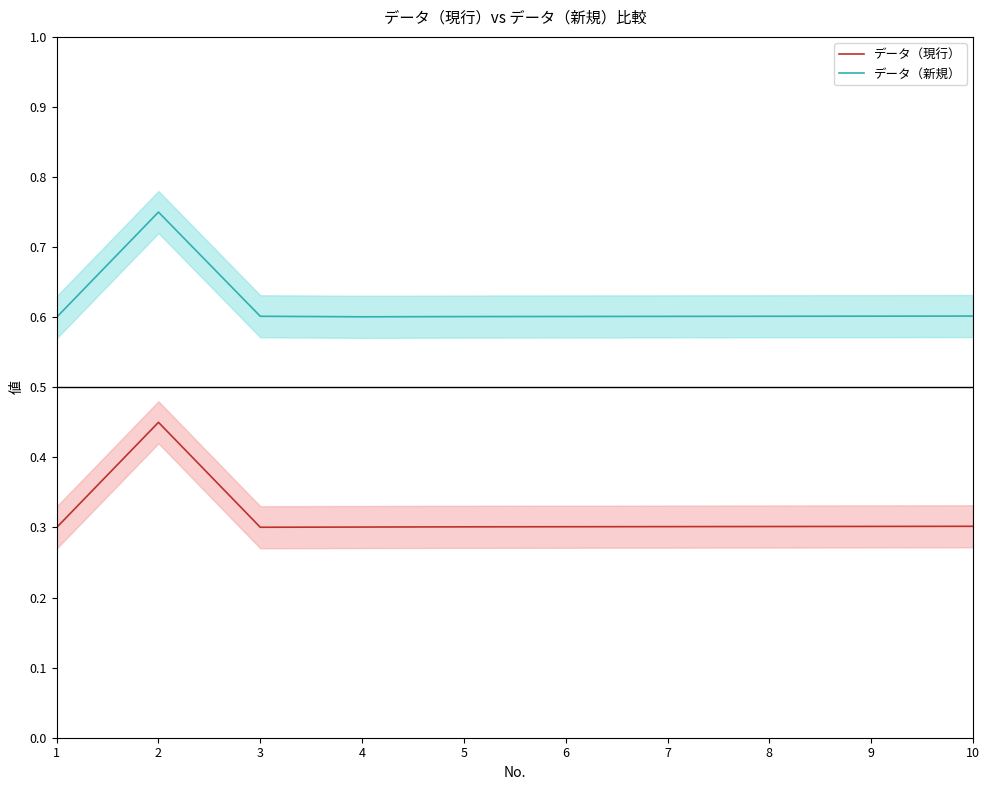

True or false: データ（新規） and データ（現行） intersect in this chart.

False